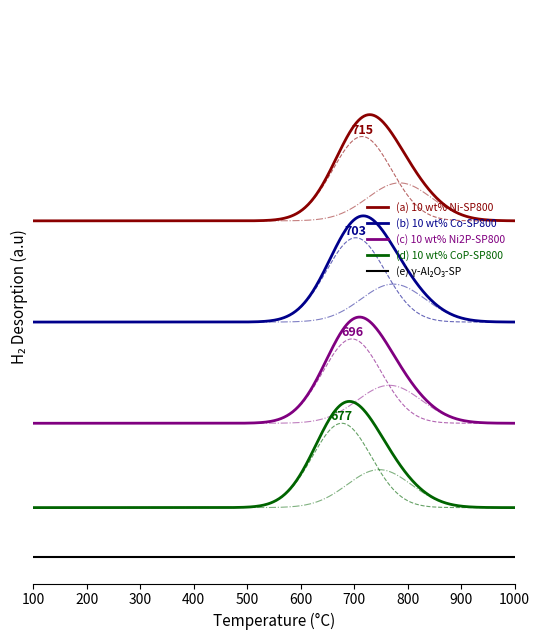

What is the difference between the maximum and minimum values in the Ni2P-SP800 series?

8.7